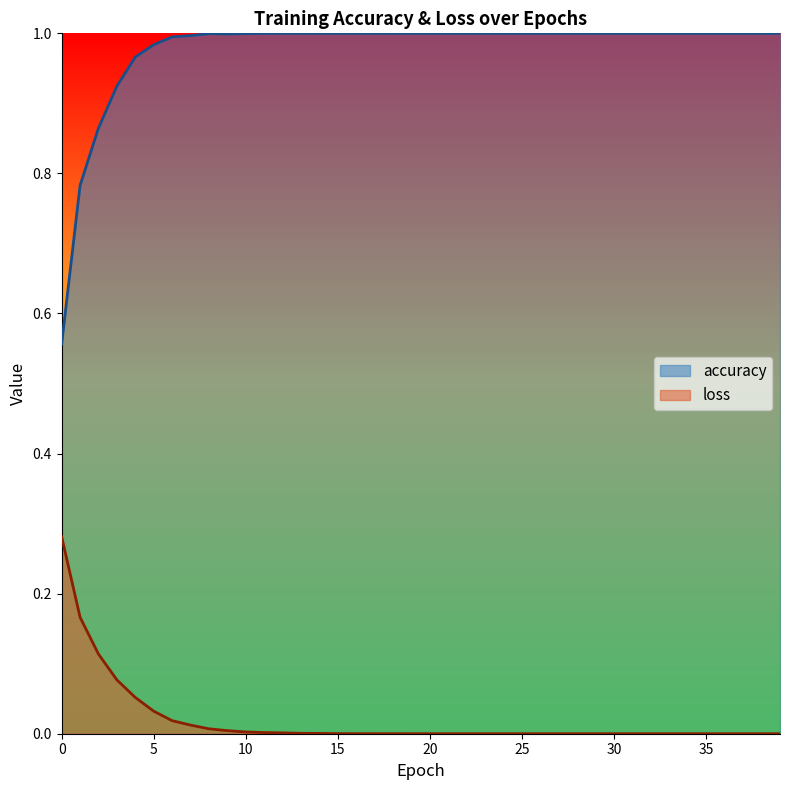

At which category does the chart reach its peak across all series?

11